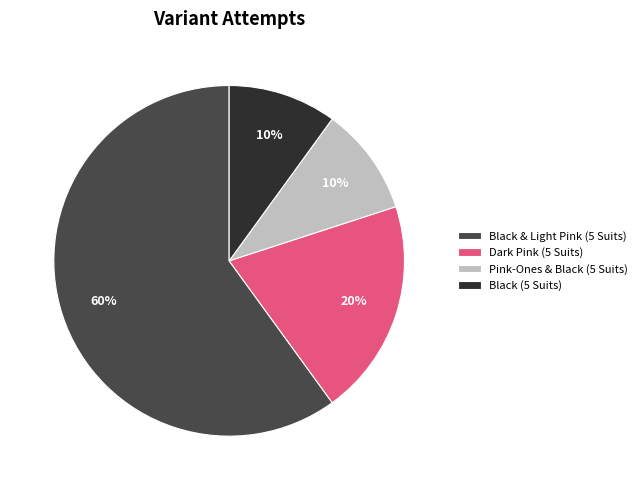

What is the largest slice in the pie chart?

Black & Light Pink (5 Suits)